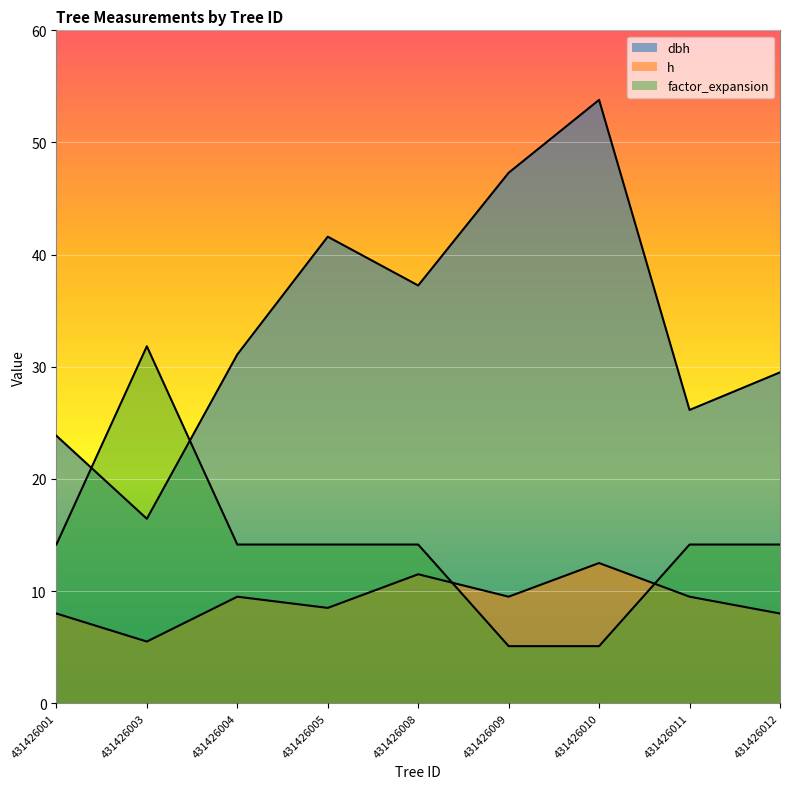

What is the minimum value for dbh?

16.4